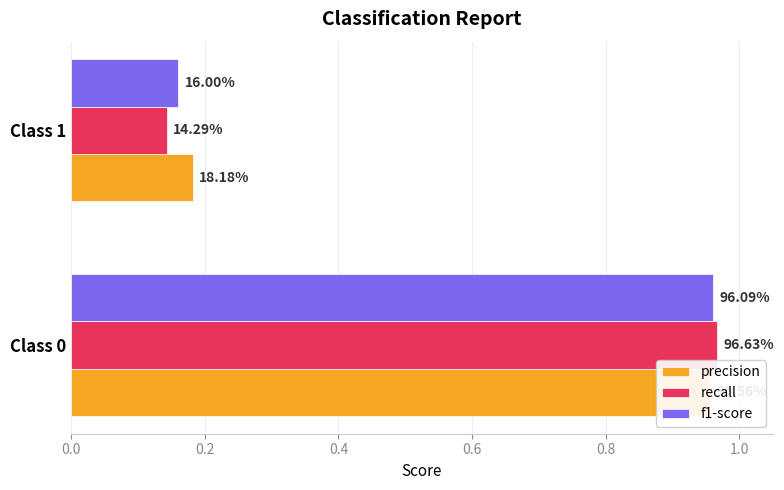

Reading right to left, what are all the values shown in this chart?

precision: 0.2	1.0
recall: 0.1	1.0
f1-score: 0.2	1.0